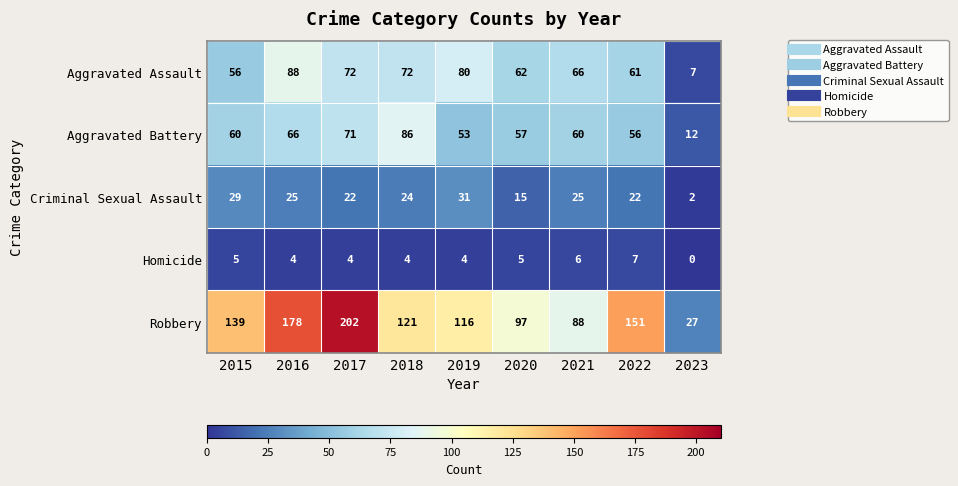

Is it true that Criminal Sexual Assault equals 15 at 2020?

True